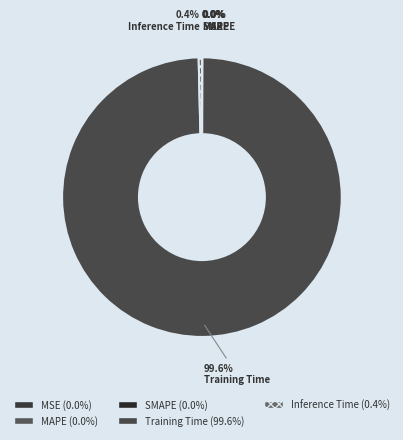

Does Training Time account for over 50% of the chart?

Yes